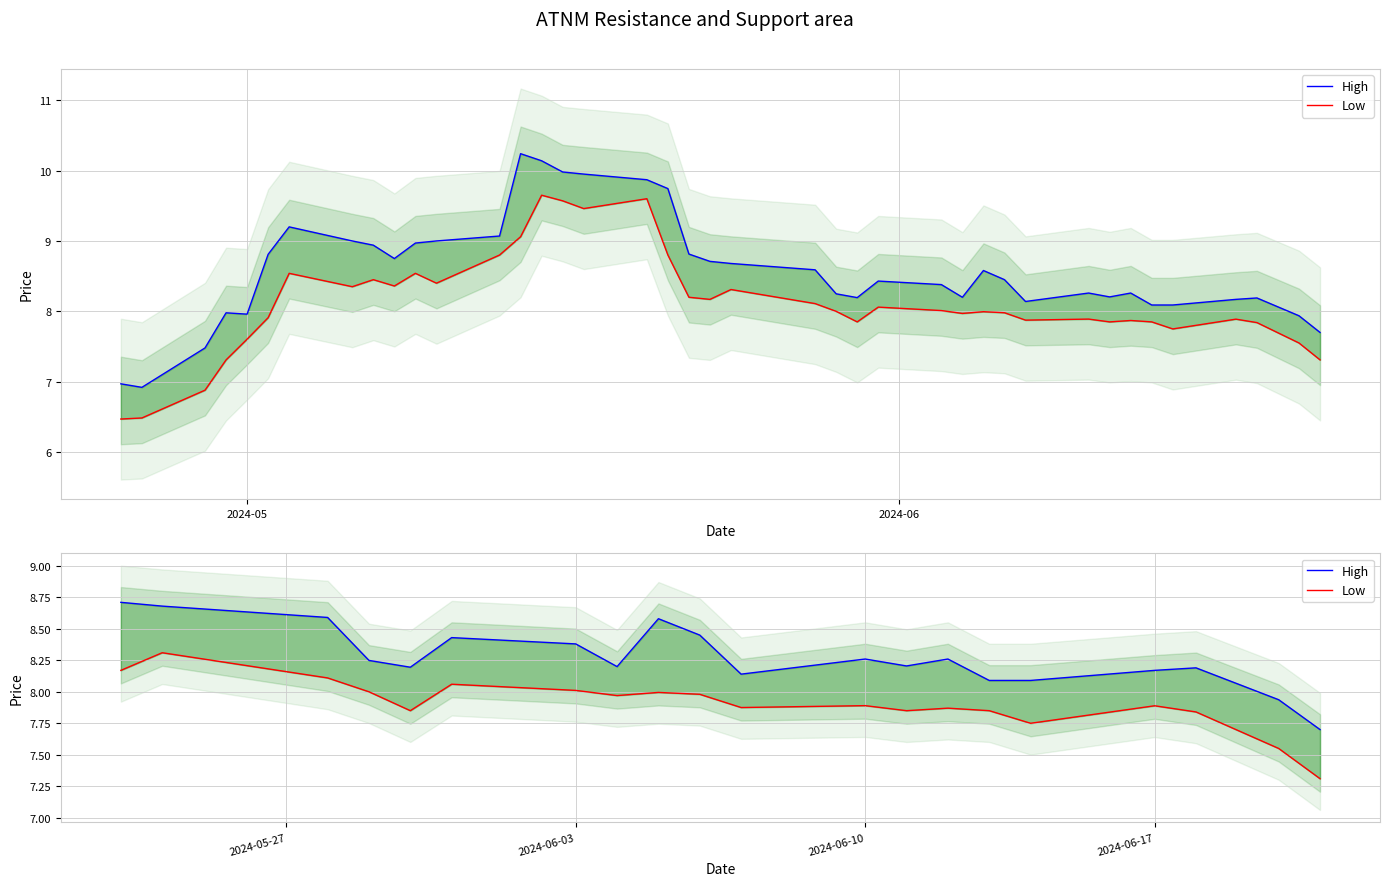

At how many categories does at least one series exceed 8?

18